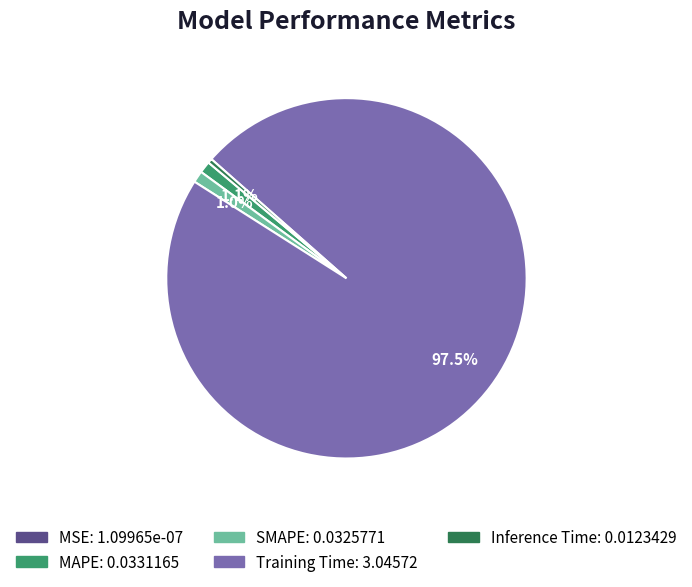

Which slice represents more than half of the pie?

Training Time